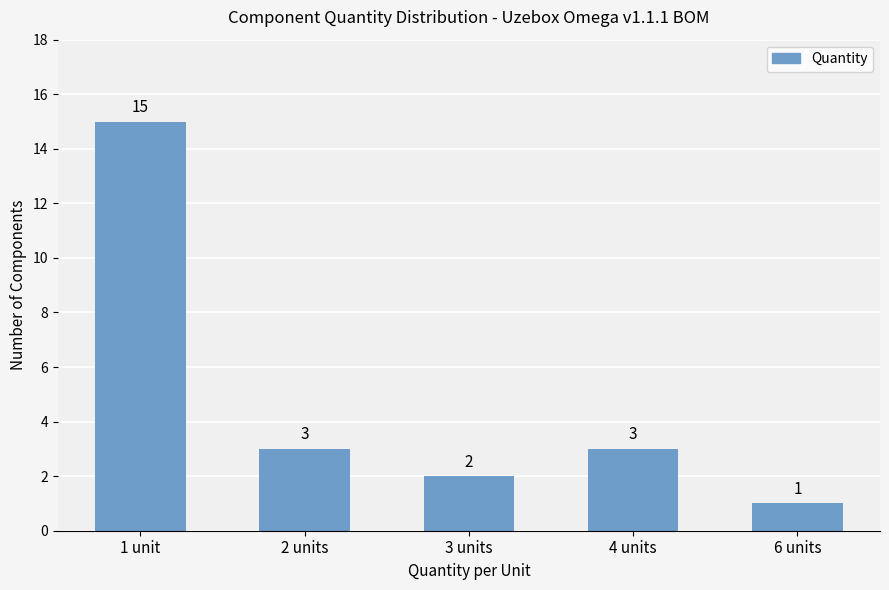

What is the label of the 2nd bar from the right?

4 units